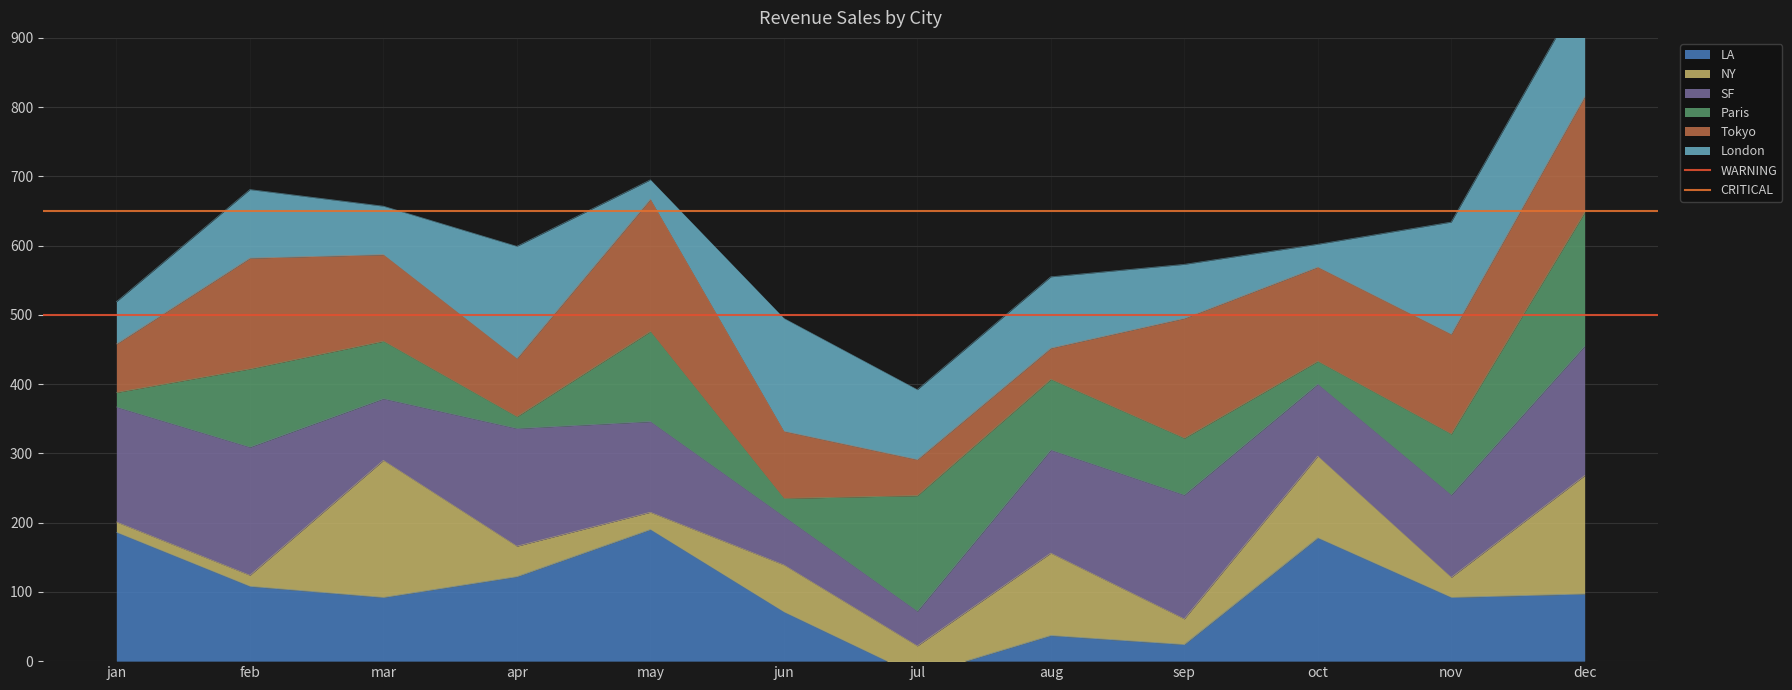

Which category has the highest value in the CRITICAL series?

jan